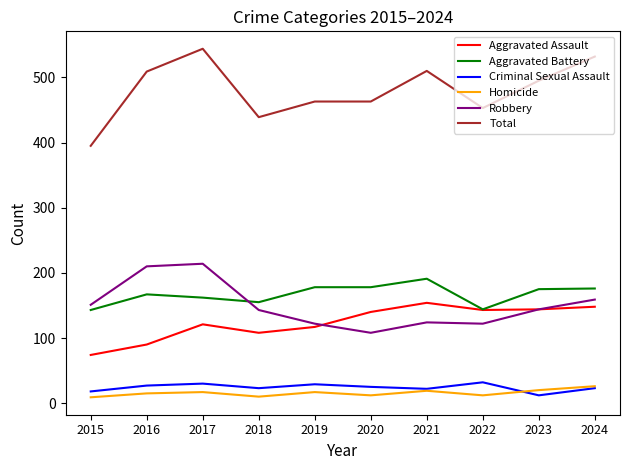

What is the greatest value displayed?

544